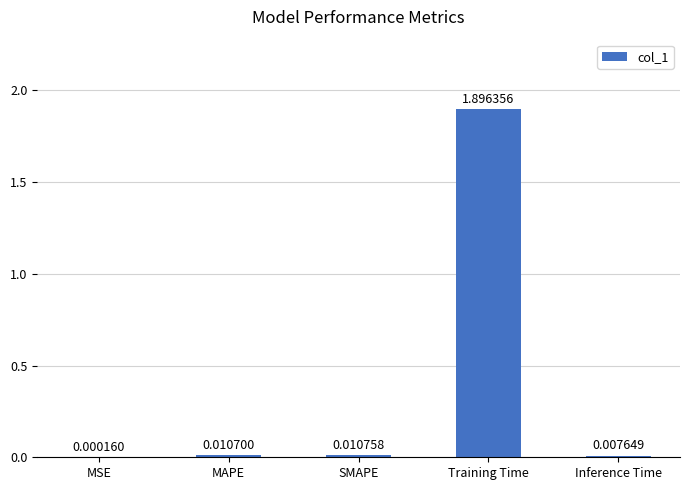

Which category has the highest value across all series?

Training Time